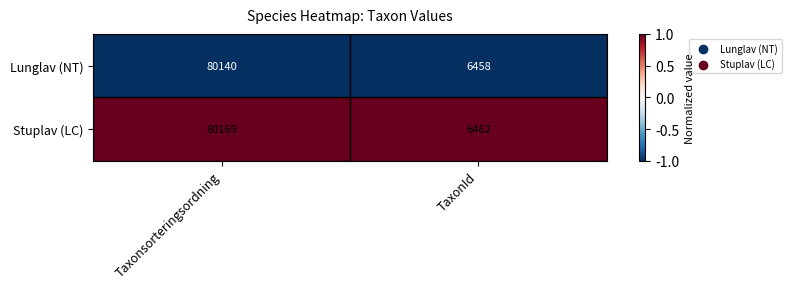

At which category is the sum across all series the highest?

Taxonsorteringsordning